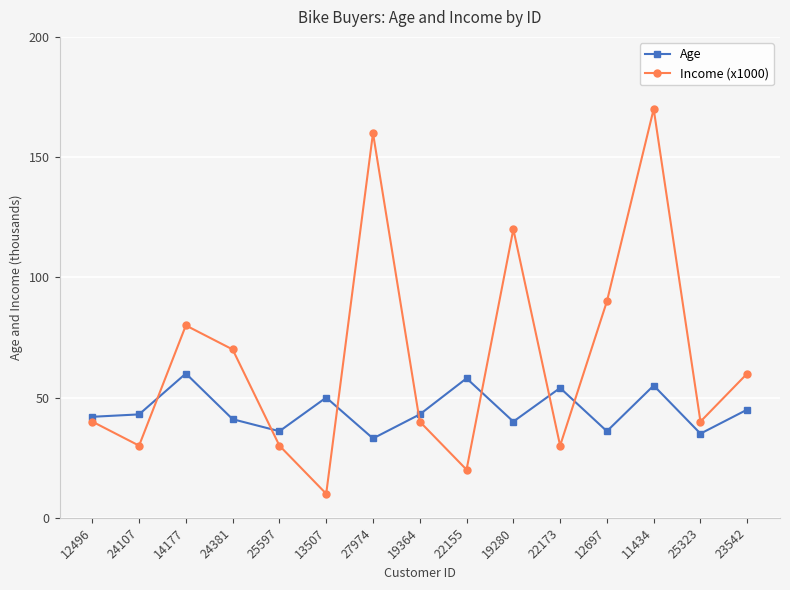

Count the number of categories in the chart.

15